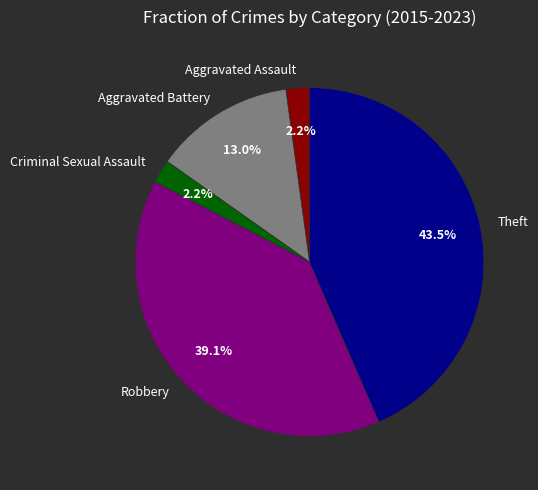

What is the largest slice in the pie chart?

Theft